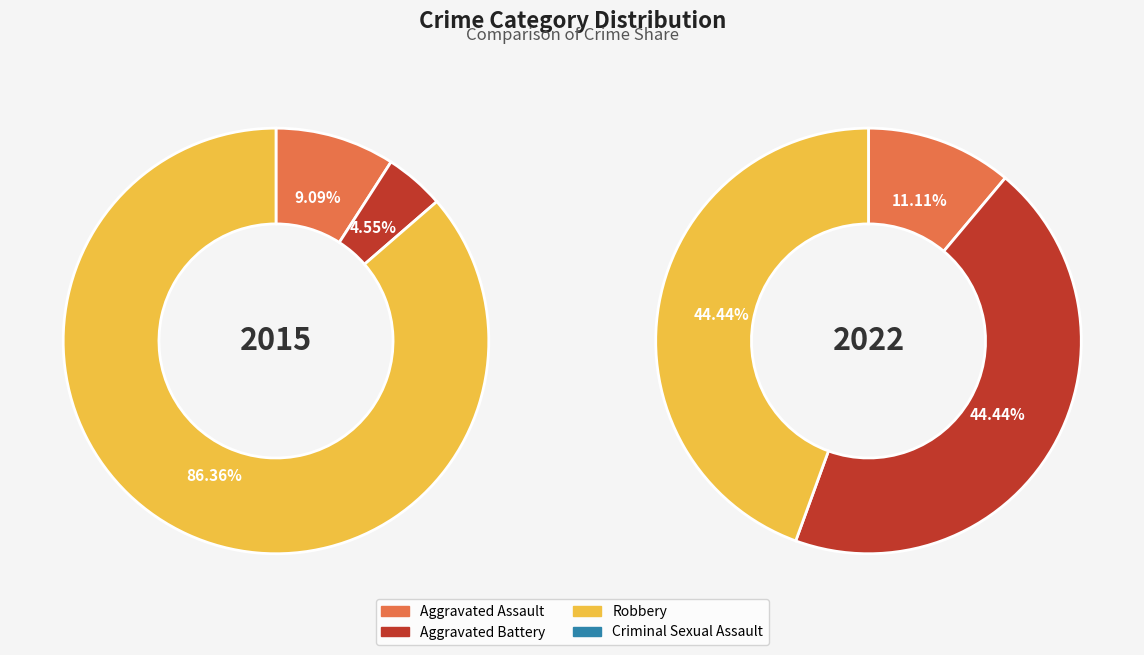

What portion of the pie excludes Aggravated Assault?

90.9%